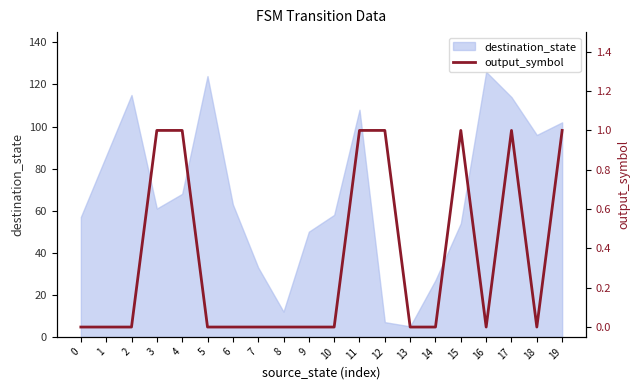

The value of destination_state at 7 is 21. True or false?

False